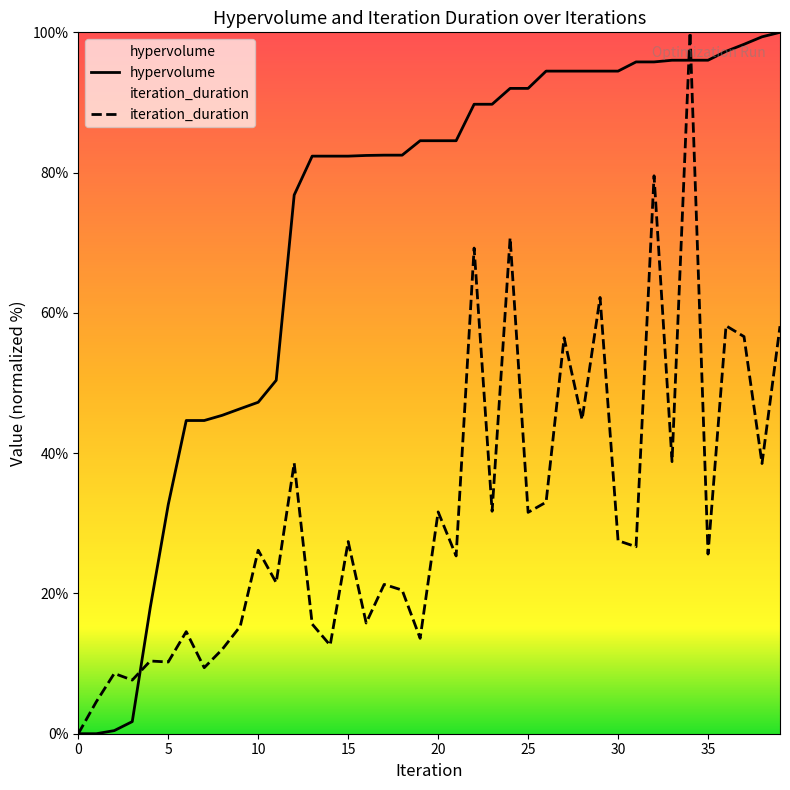

How many intersections are there between iteration_duration and hypervolume?

3